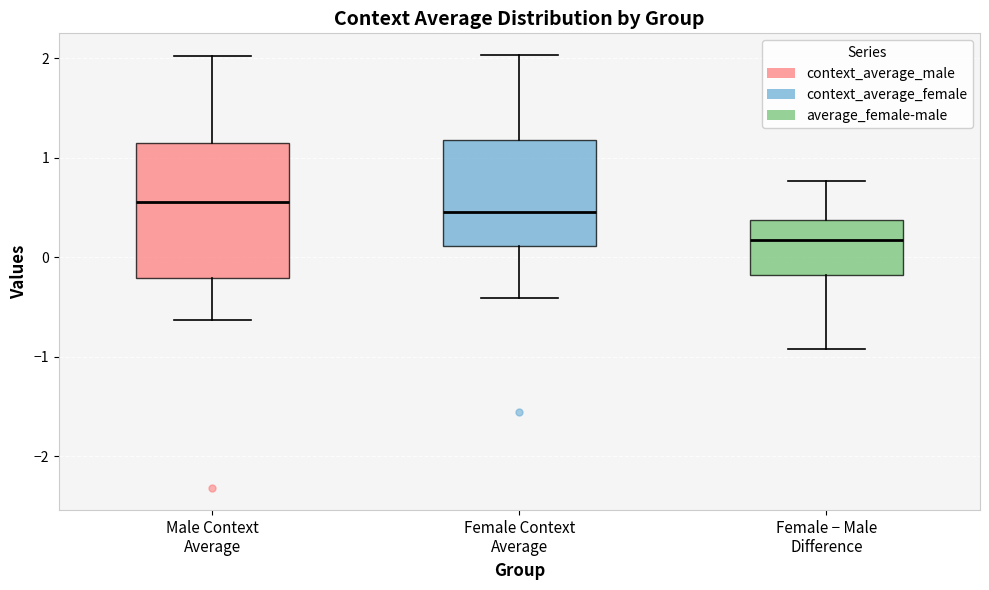

Reading left to right, transcribe this box plot: for each box, give where its median line is, the range the box spans, and where its two whiskers end, as read against the y-axis. The values are not printed on the chart, so give them approximately, as read against the axis.

Male Context Average: median 0.6, box -0.2 to 1.1, whiskers -0.6 to 2.0
Female Context Average: median 0.5, box 0.1 to 1.2, whiskers -0.4 to 2.0
Female − Male Difference: median 0.2, box -0.2 to 0.4, whiskers -0.9 to 0.8